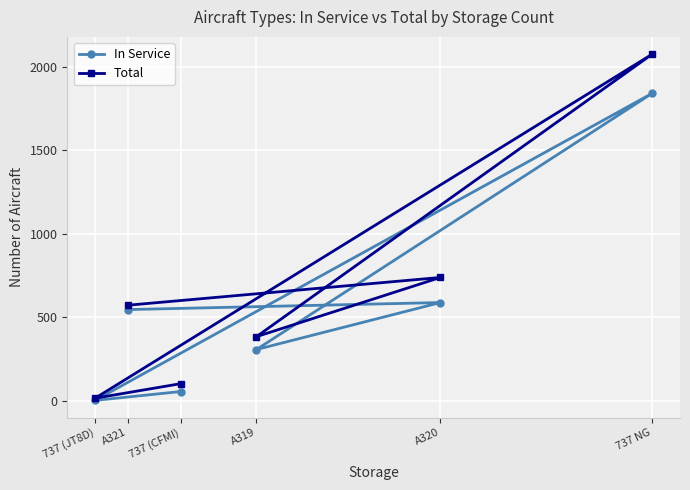

True or false: Total has more than 0 points higher than both neighbors.

True